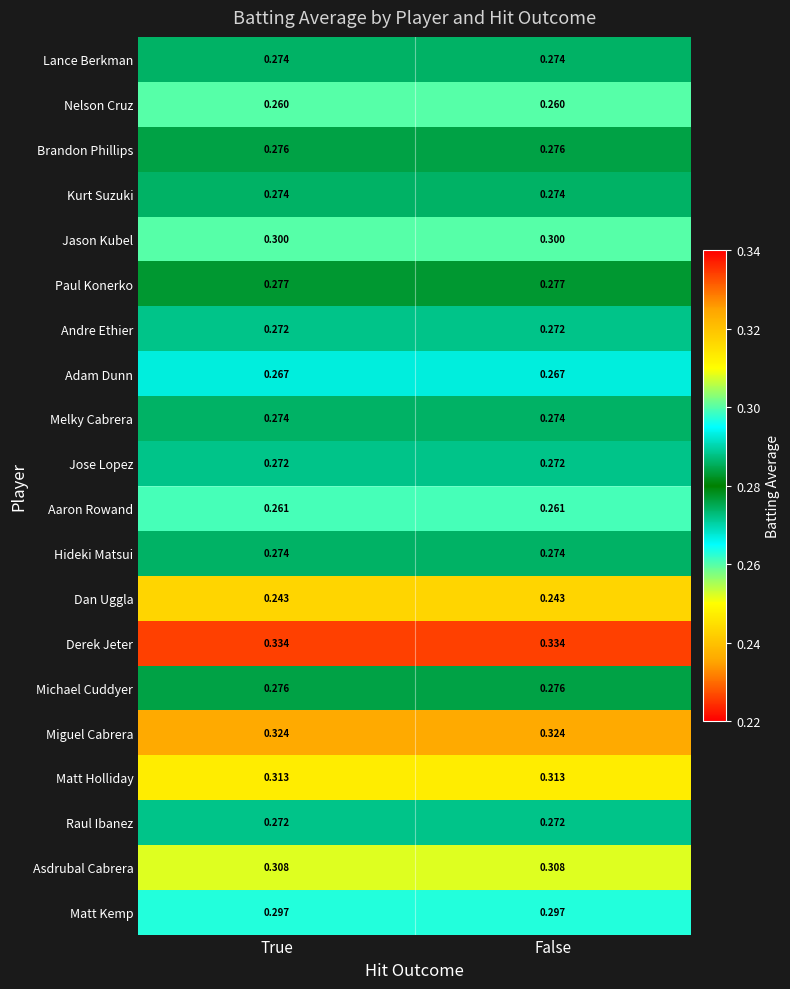

Which series has the largest total across all categories?

Derek Jeter